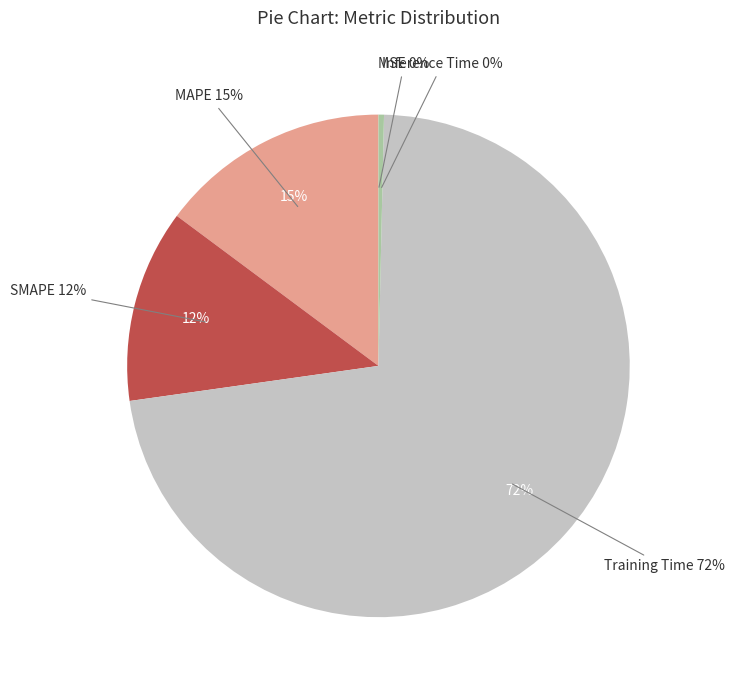

To the nearest percent, what is the combined percentage of Inference Time and Training Time?

73%